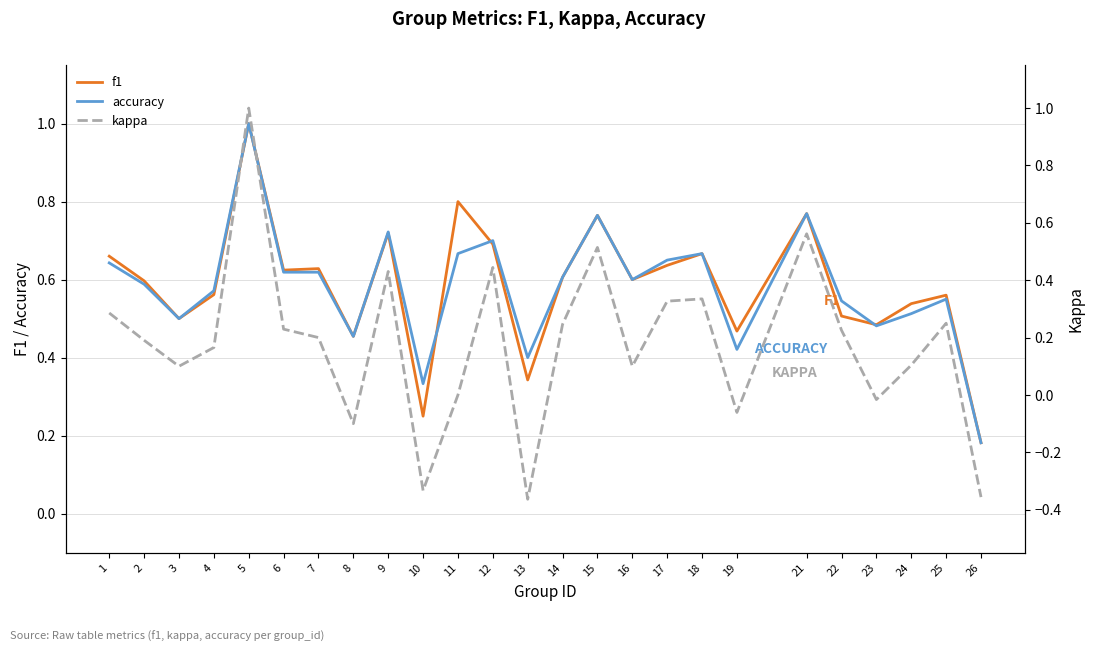

After their last crossing, which series has the higher values: accuracy or f1?

f1